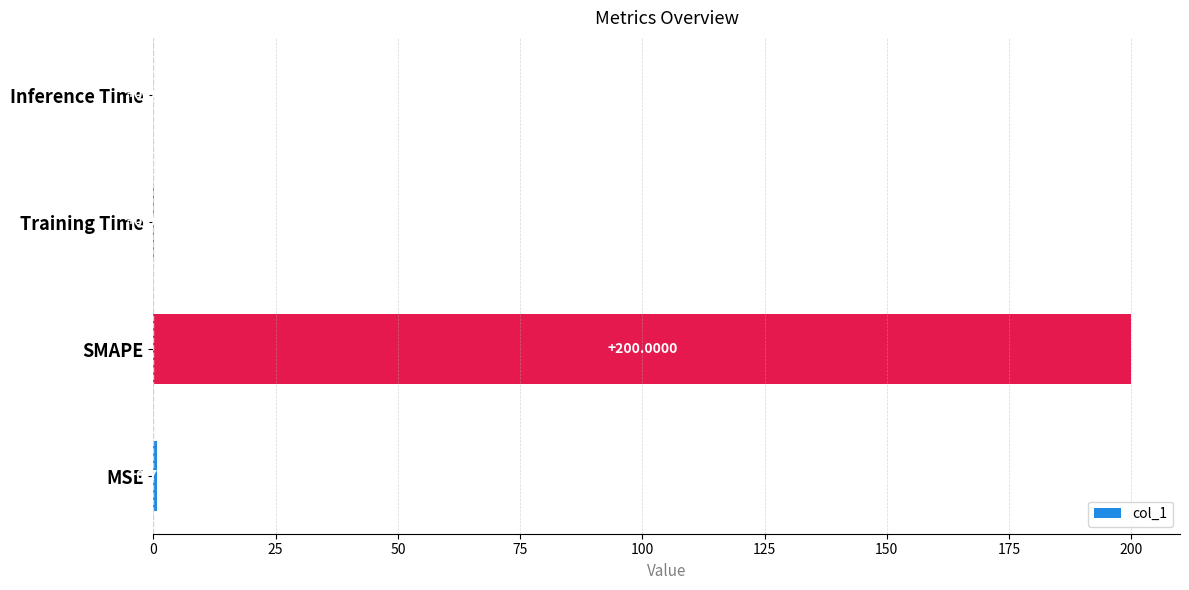

Which category has the highest value across all series?

SMAPE